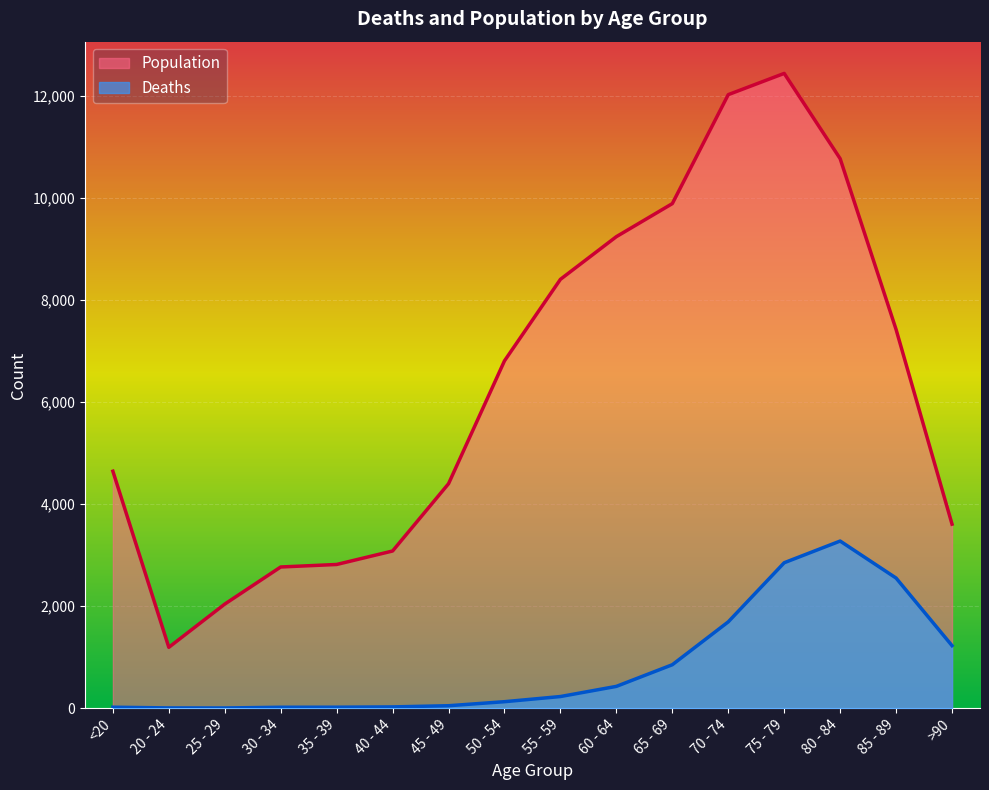

Rank the categories by Population value from highest to lowest.

75 - 79, 70 - 74, 80 - 84, 65 - 69, 60 - 64, 55 - 59, 85 - 89, 50 - 54, <20, 45 - 49, >90, 40 - 44, 35 - 39, 30 - 34, 25 - 29, 20 - 24